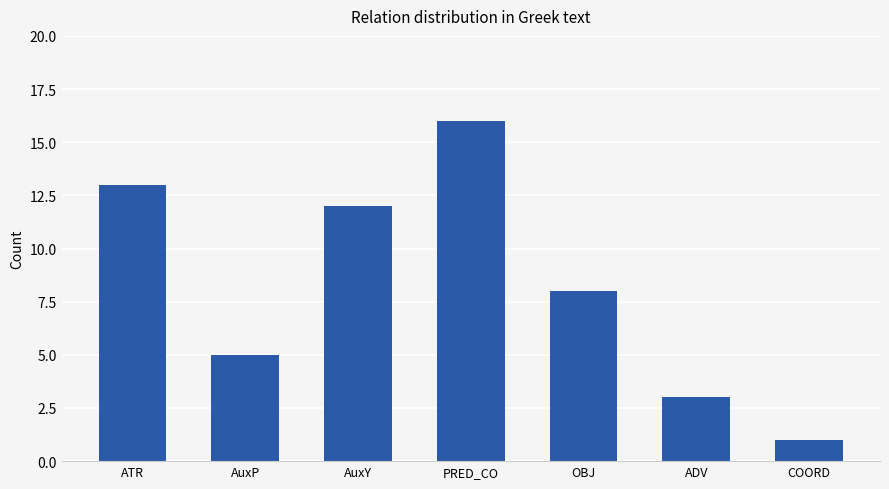

Are the bars grouped side by side (vs. stacked)?

No